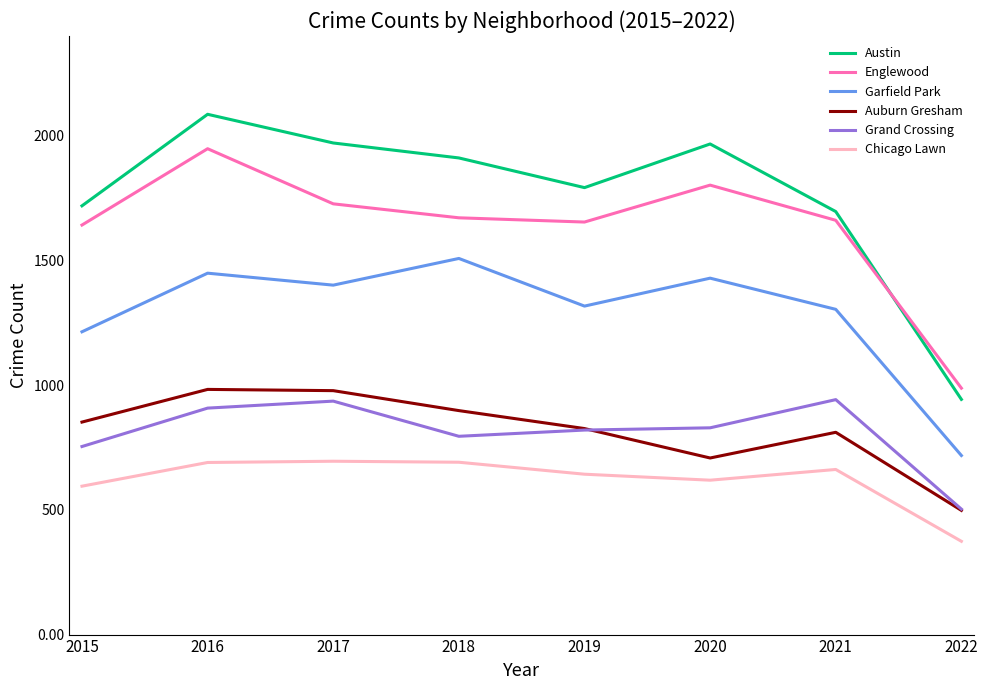

At which label is Garfield Park closest to 1113?

2015